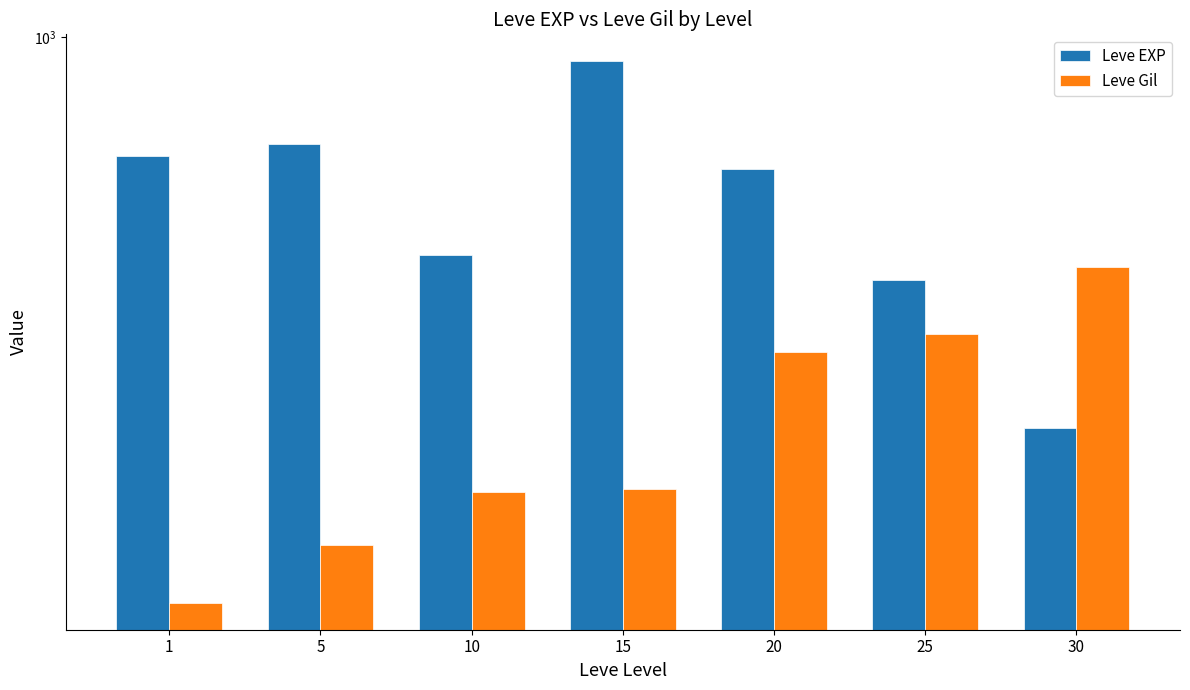

What value does the Leve EXP series have at 15, to the nearest 100?

900